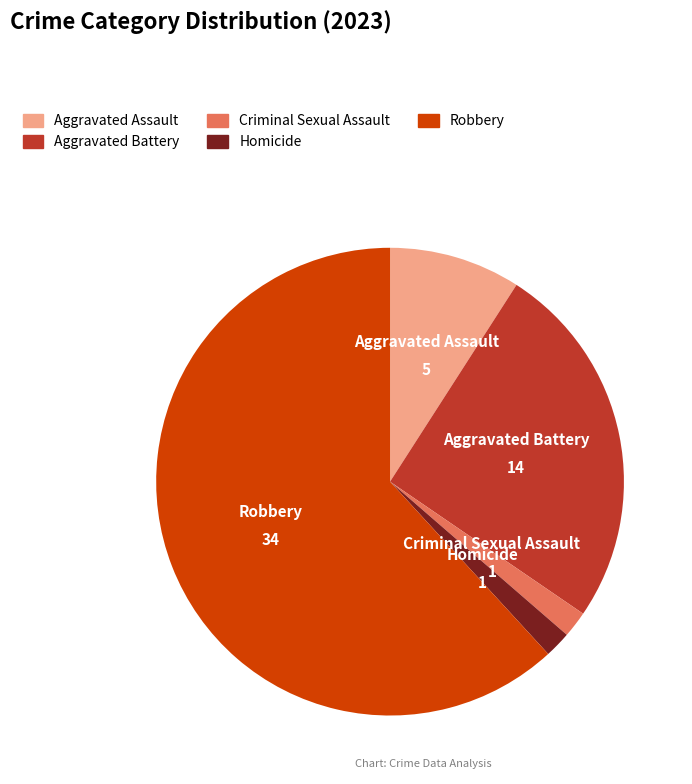

How many segments does this pie chart have?

5